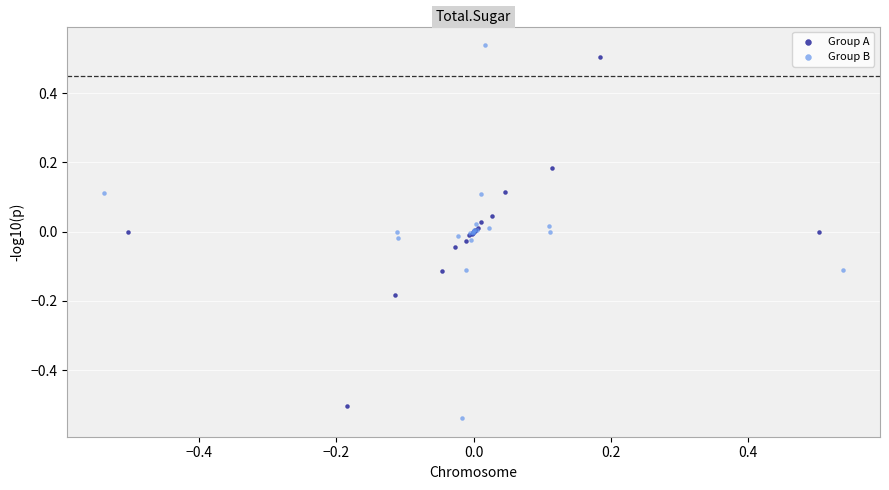

What are all the series names shown in the legend?

Group A, Group B